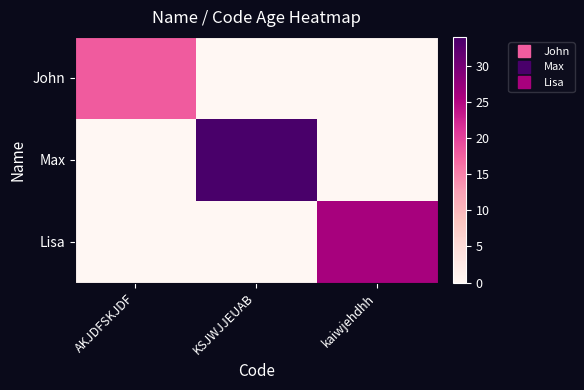

Rank the series by their maximum value, from highest to lowest.

Max, Lisa, John